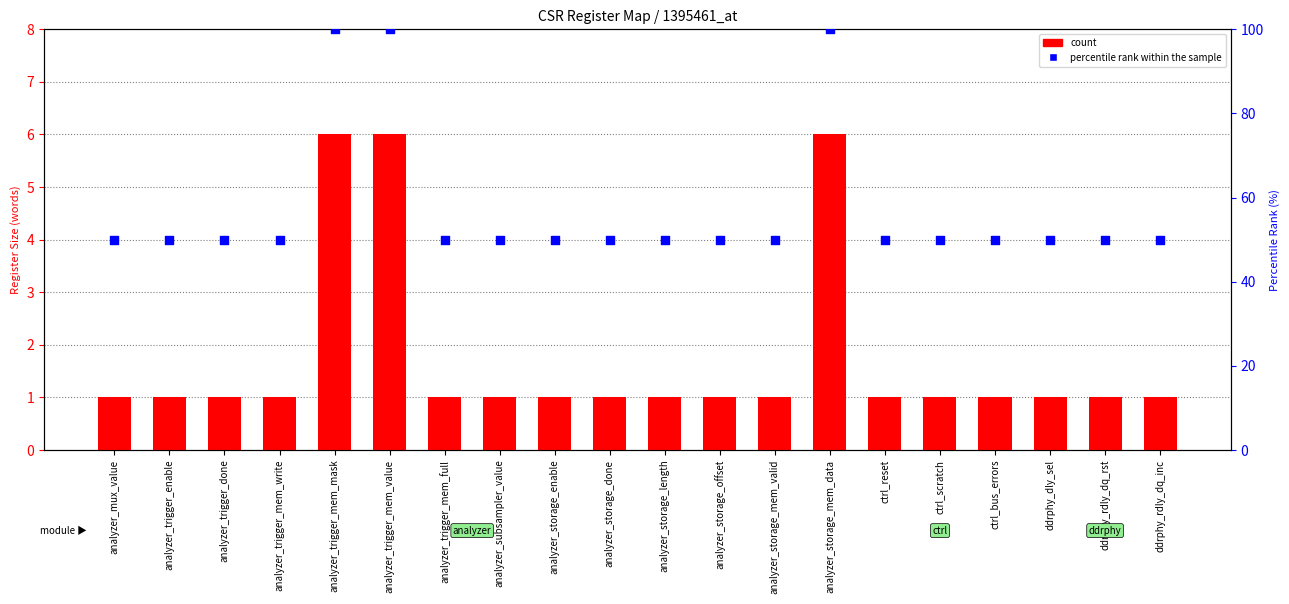

At how many categories does at least one series exceed 89?

3